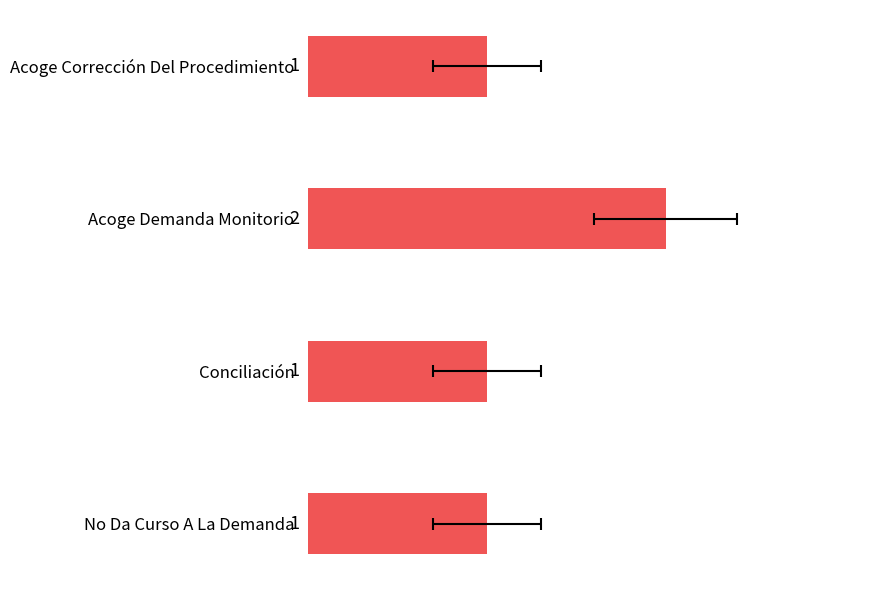

Rank the categories by value from lowest to highest.

Acoge Corrección Del Procedimiento, Conciliación, No Da Curso A La Demanda, Acoge Demanda Monitorio